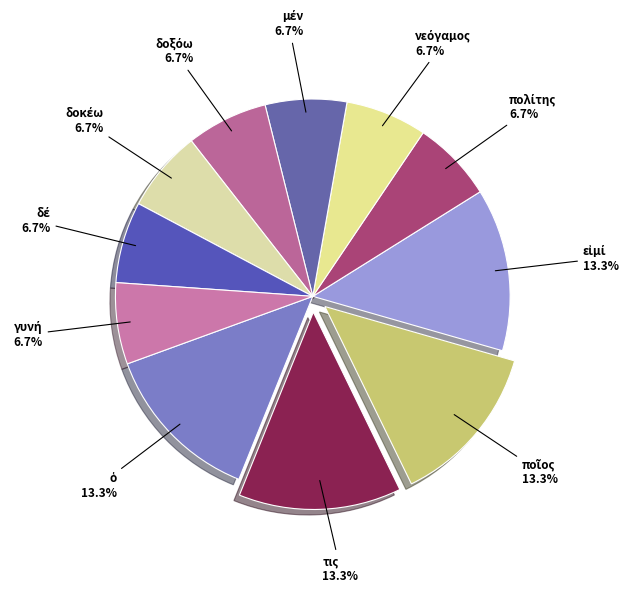

To the nearest percent, what is the average slice percentage?

9%